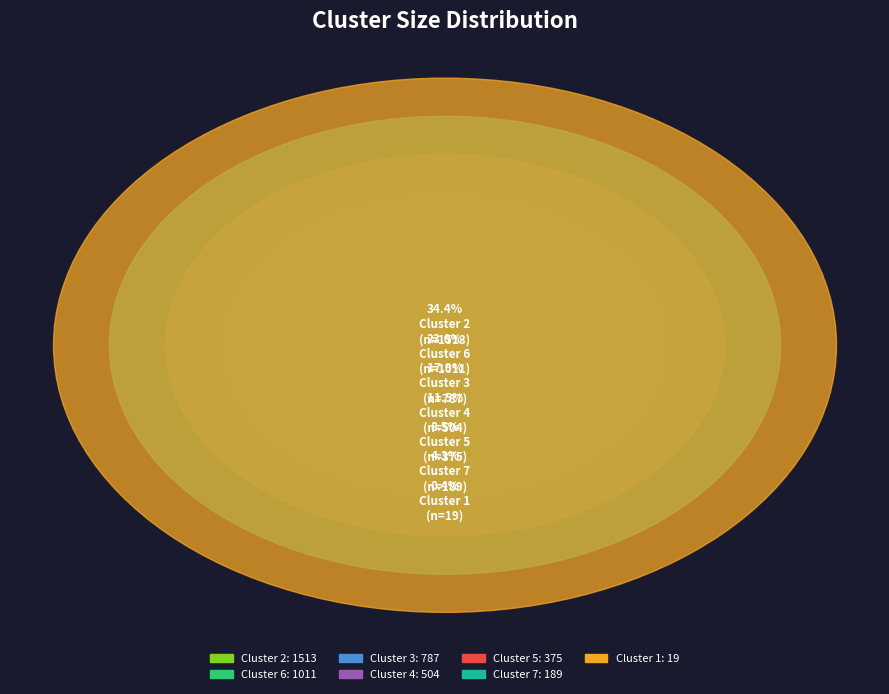

What is the change in value from Cluster 5 to Cluster 6?

+636